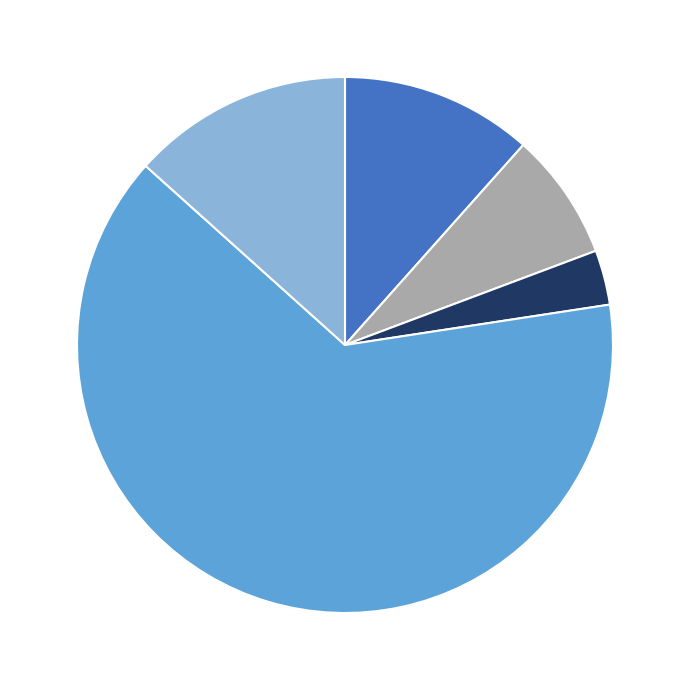

Is there a majority slice in this chart?

Yes